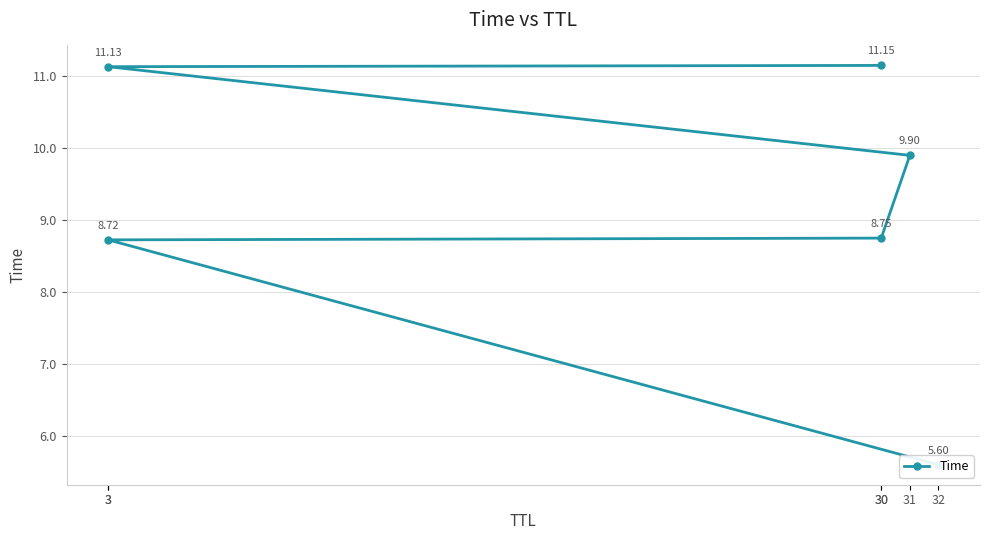

What is the label of the 3rd point from the left?

30